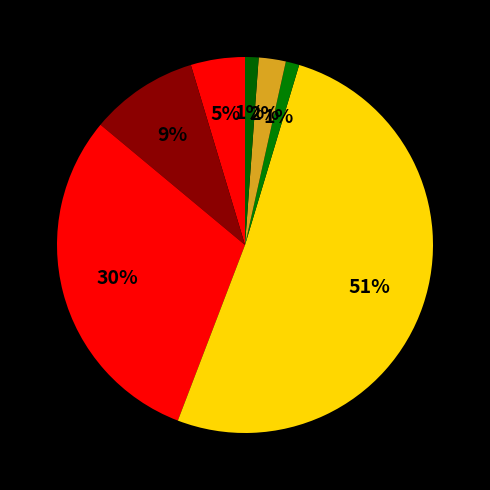

Which category accounts for the majority?

Theft